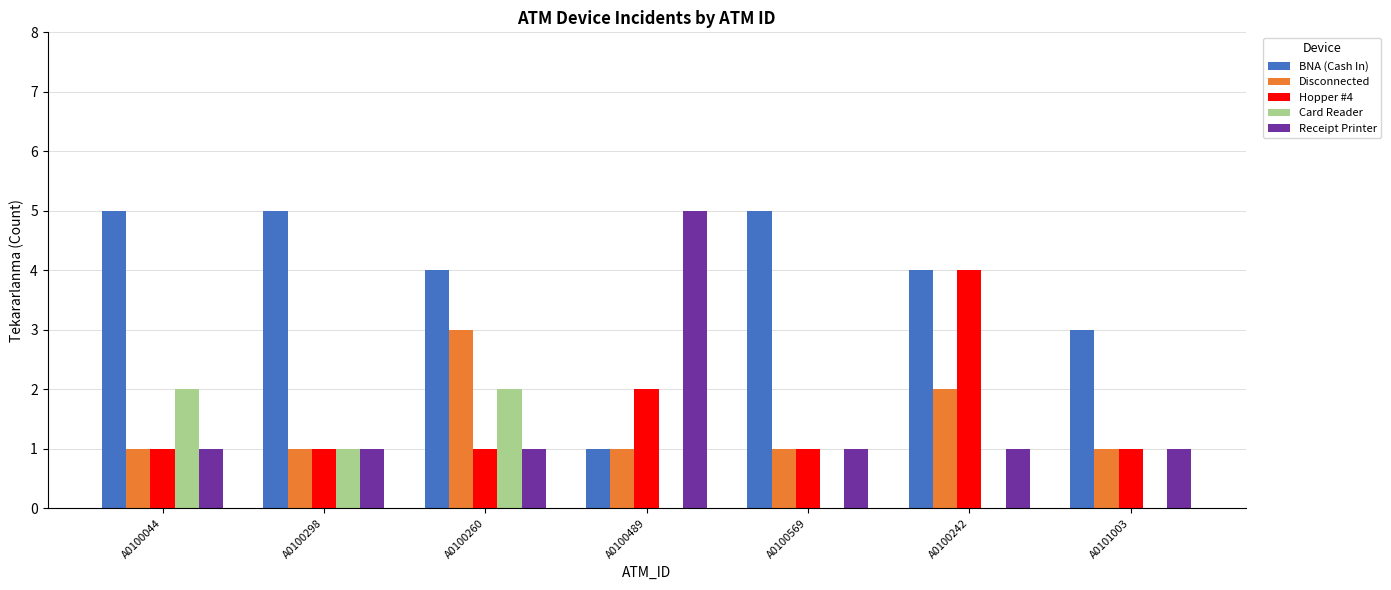

True or false: Hopper #4 has a value of 0 at A0100298.

False